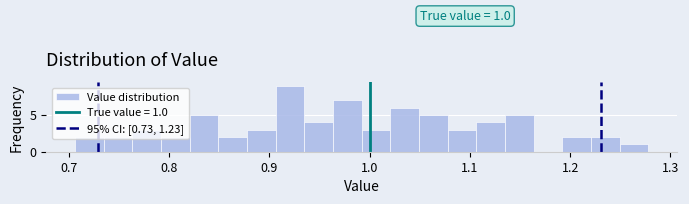

Around what value on the x-axis is the tallest bar? Give the approximate position of its centre, as read against the axis.

0.92